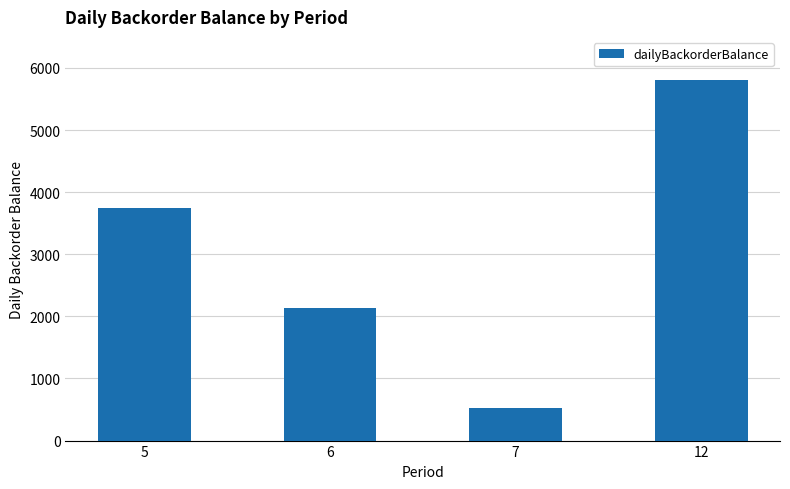

Rank the categories by value from highest to lowest.

12, 5, 6, 7